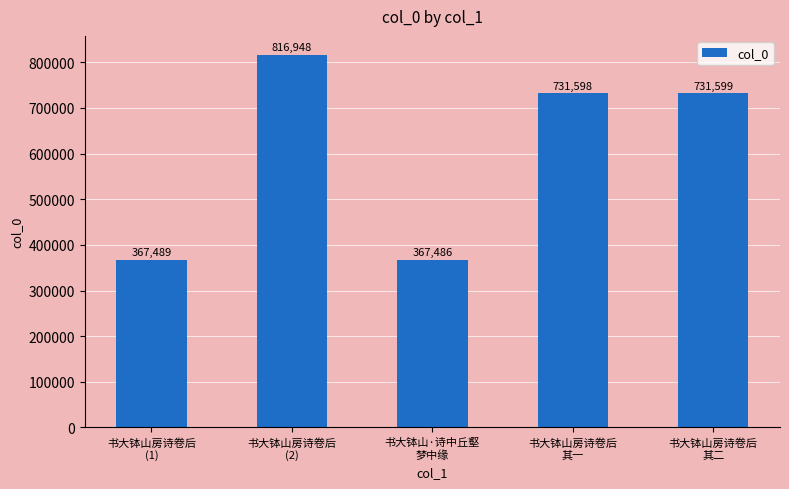

Rank the categories by value from highest to lowest.

书大钵山房诗卷后
(2), 书大钵山房诗卷后
其二, 书大钵山房诗卷后
其一, 书大钵山房诗卷后
(1), 书大钵山·诗中丘壑
梦中缘